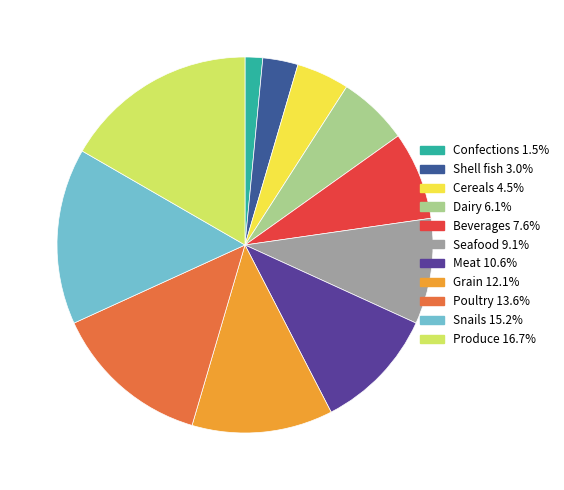

What is the ratio of the value at Seafood to the value at Snails?

0.6